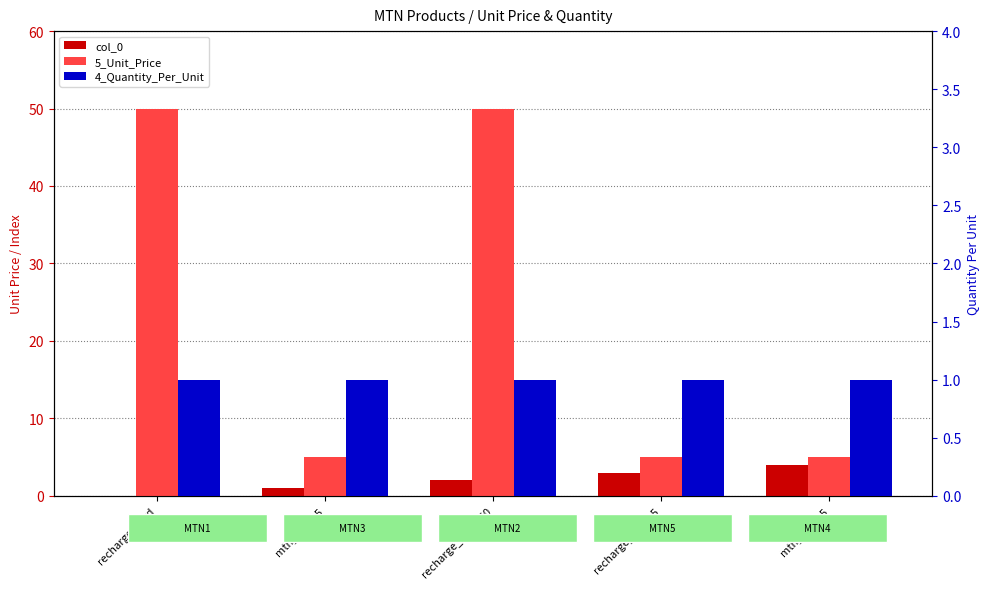

At which label does 4_Quantity_Per_Unit reach its peak?

recharge_card